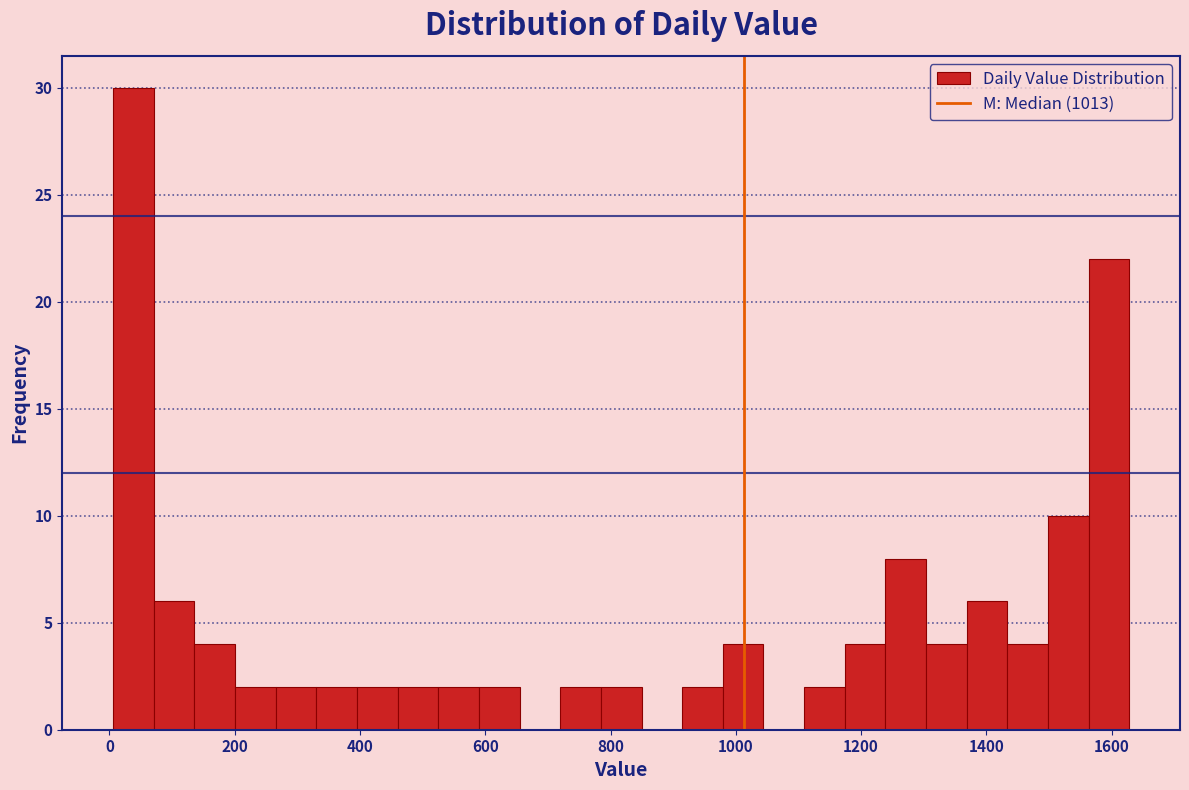

Read against the x-axis, roughly where is the centre of the tallest bar?

40